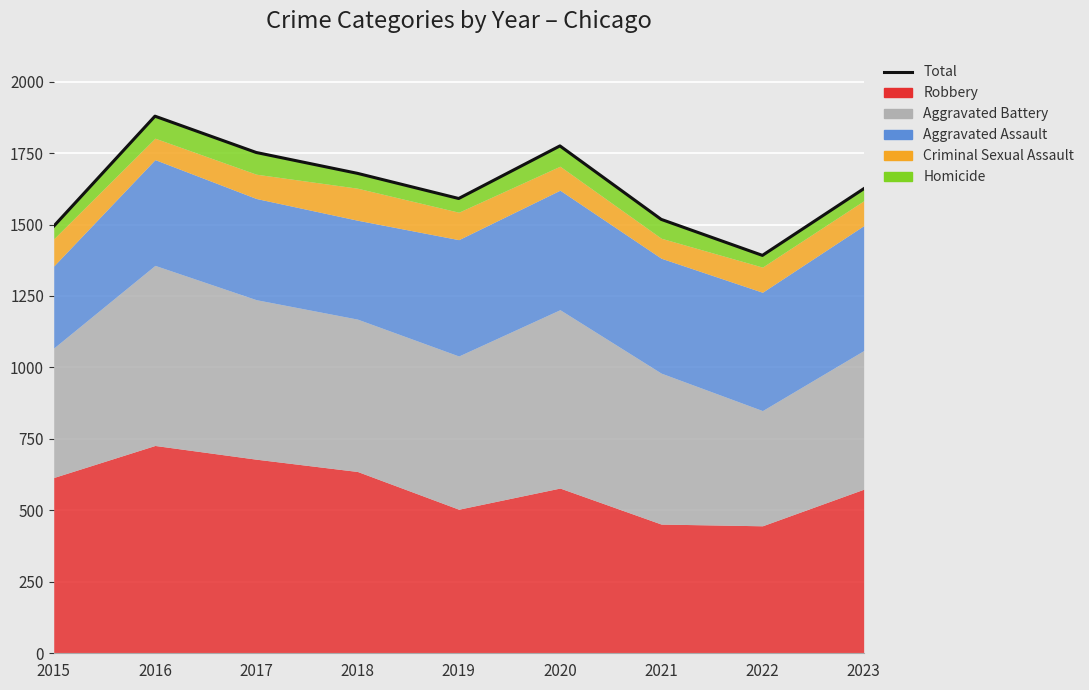

Which has a higher value, 2021 or 2017?

2017